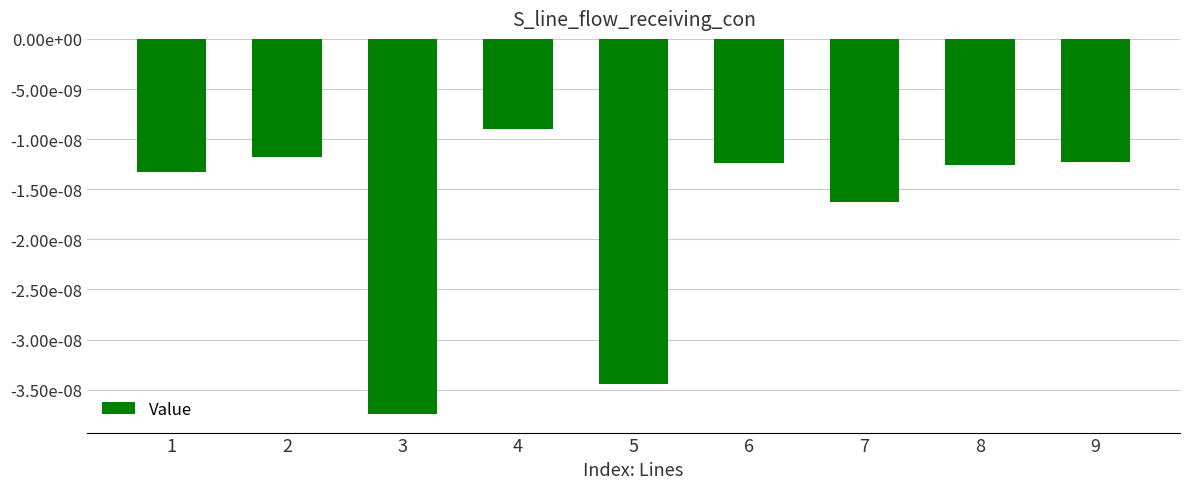

Does the chart contain any negative values?

Yes